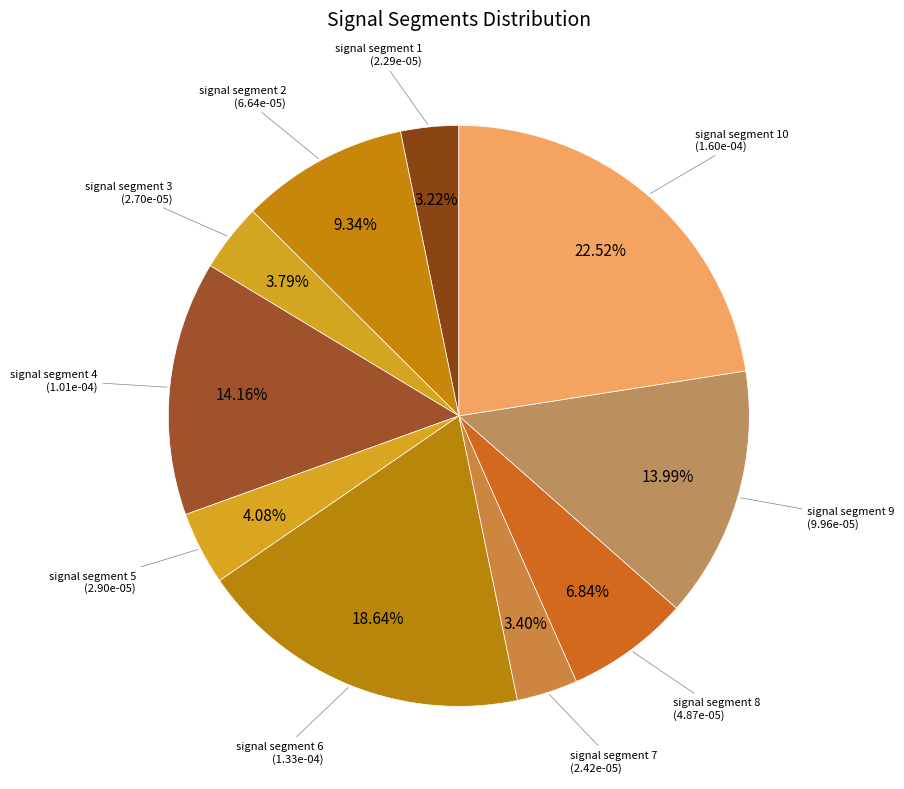

Count the number of slices in the pie.

10